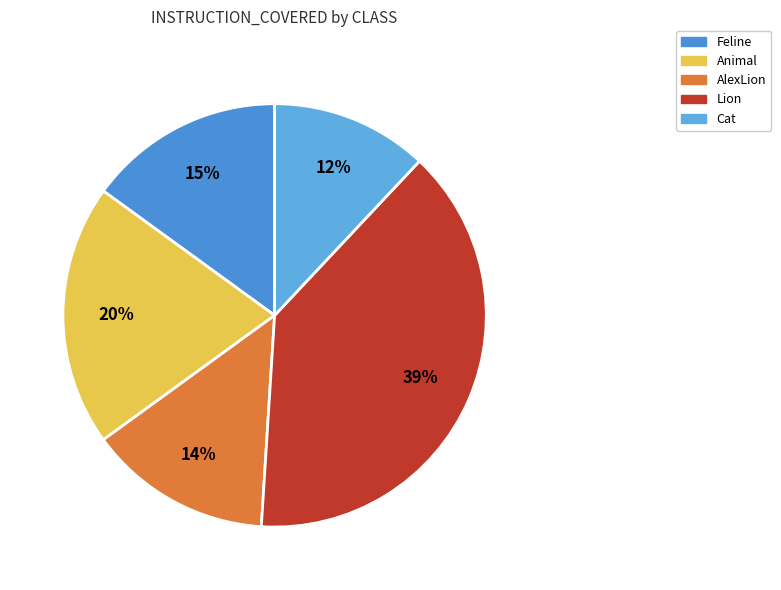

Rank the categories by value from highest to lowest.

Lion, Animal, Feline, AlexLion, Cat